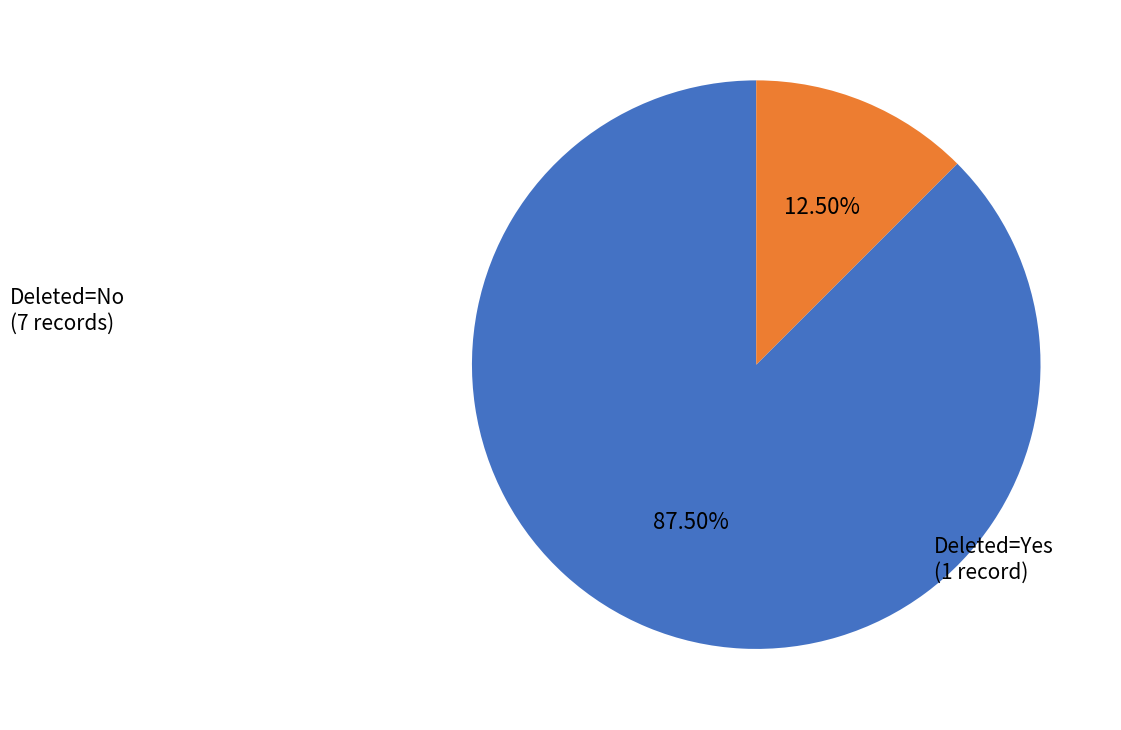

How many slices are in this pie chart?

2